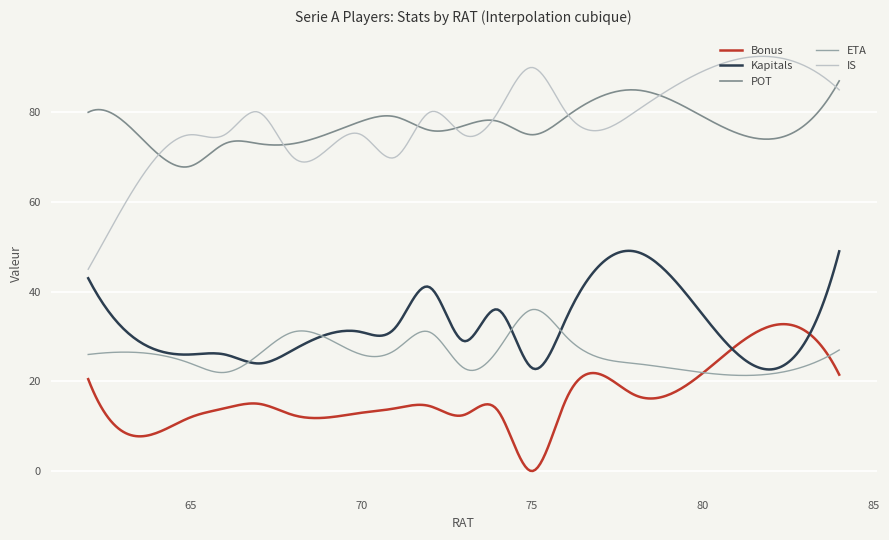

What is the minimum value for ETA?

21.3